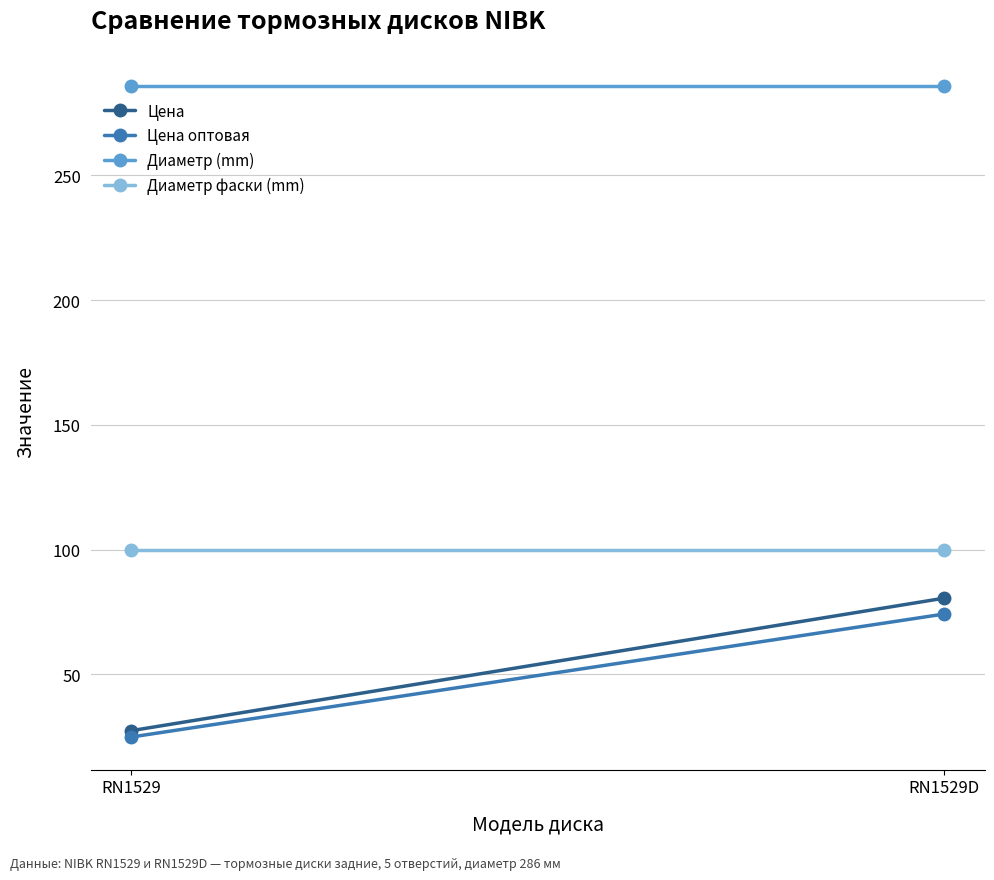

At RN1529, list the series in order from largest to smallest.

Диаметр (mm), Диаметр фаски (mm), Цена, Цена оптовая